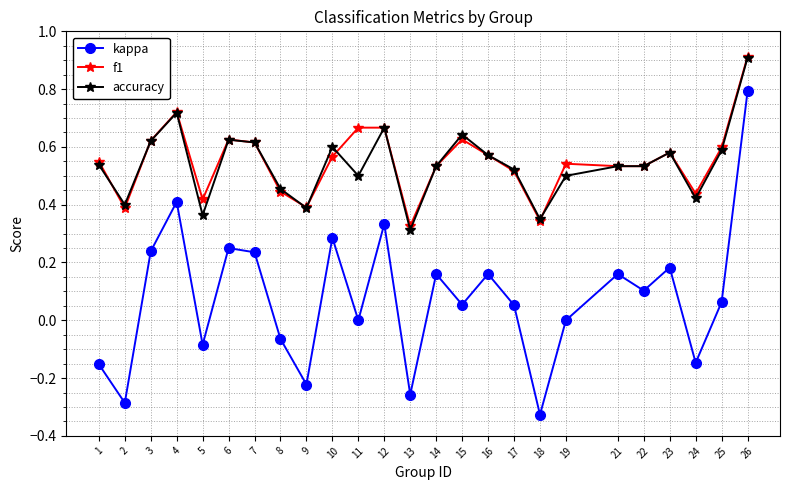

At which label does kappa reach its peak?

26